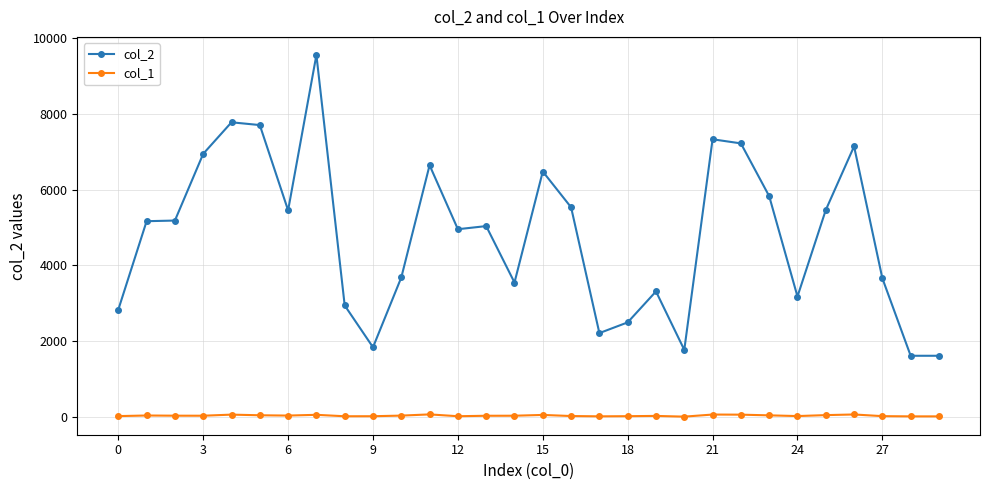

True or false: col_2 and col_1 intersect in this chart.

False